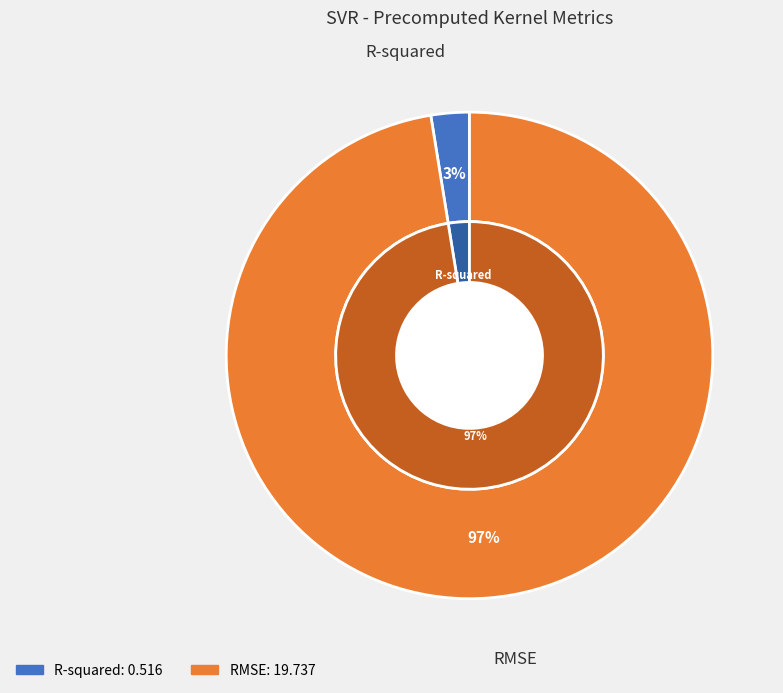

Rank the categories by value from highest to lowest.

RMSE, R-squared